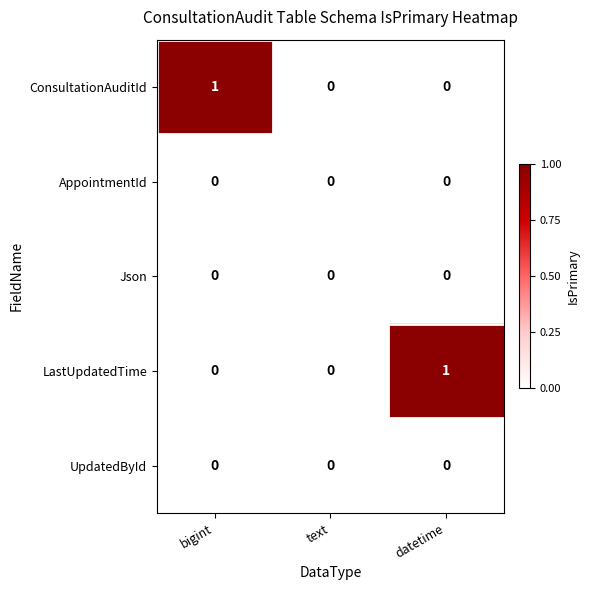

Is the value of ConsultationAuditId at bigint greater than the value of UpdatedById at datetime?

Yes